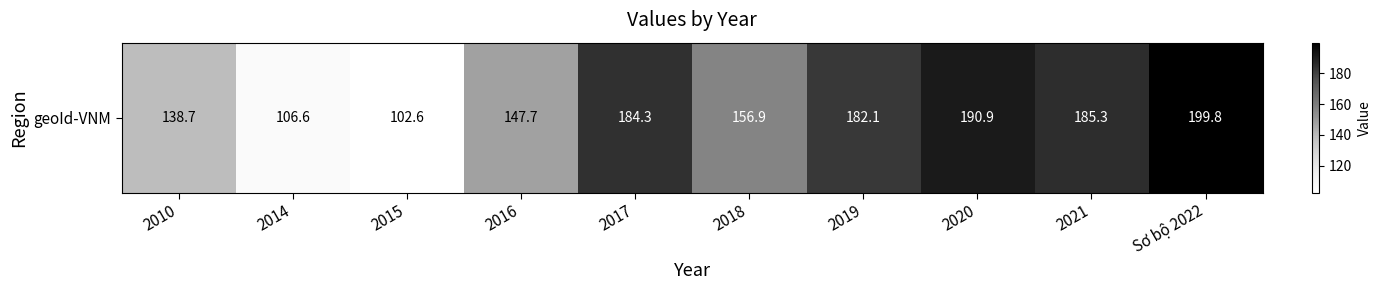

Which category has the highest value across all series?

Sơ bộ 2022